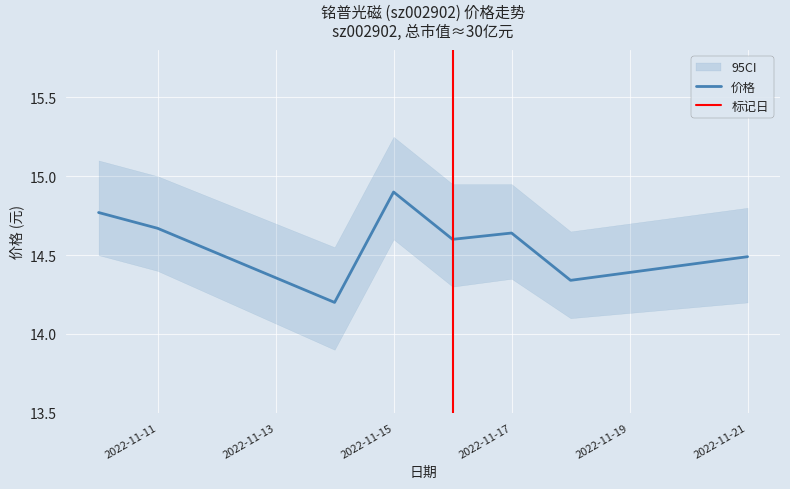

Where is the first local maximum for 价格?

2022-11-15